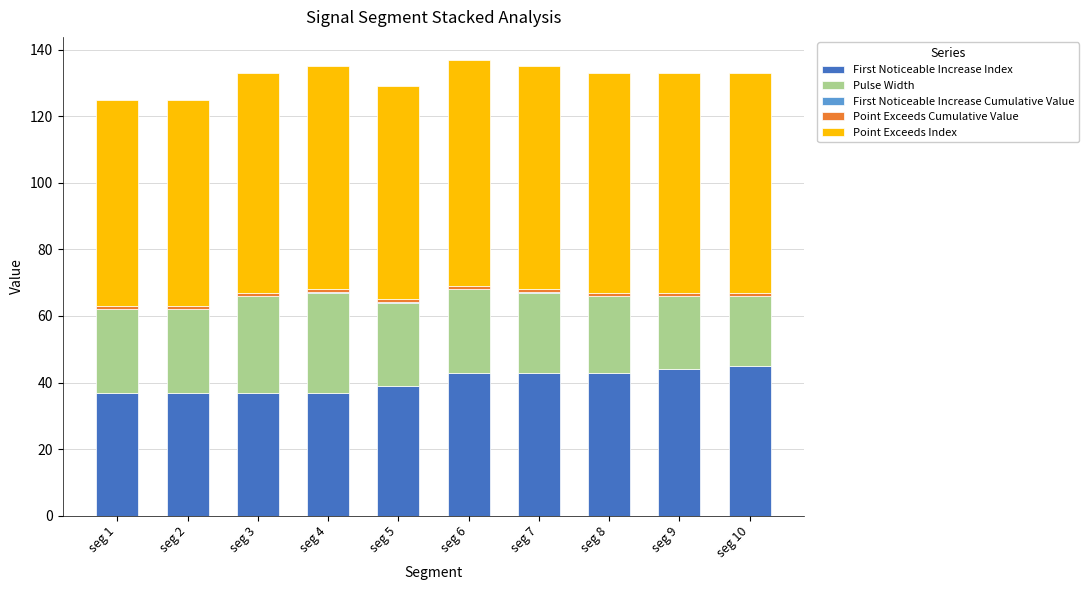

The Point Exceeds Index series shows 64.0 at seg 5. True or false?

True